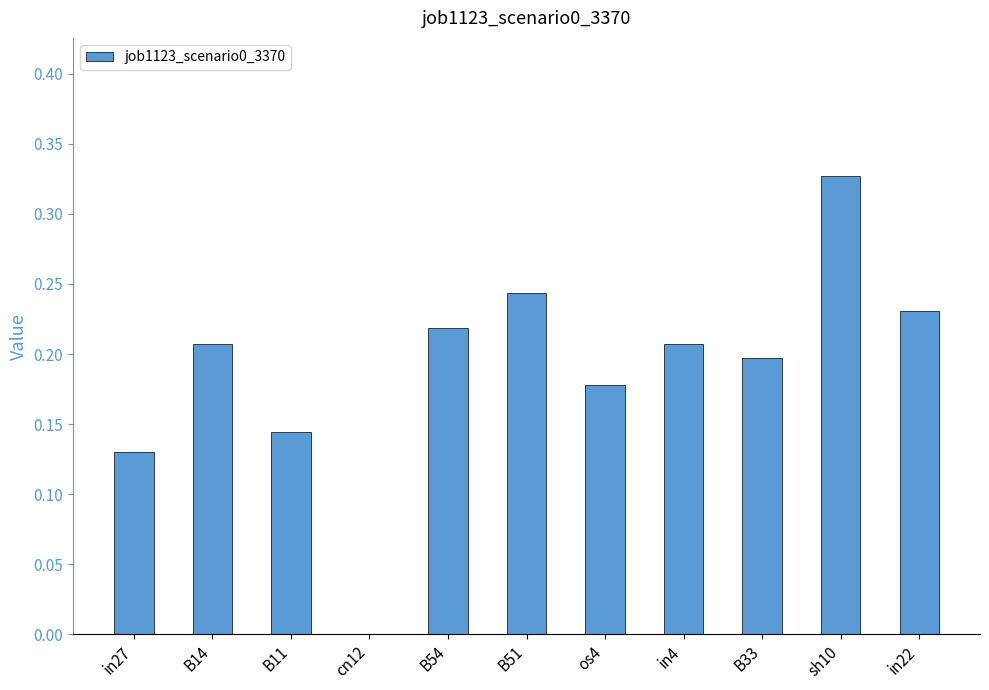

Which has a higher value, os4 or B51?

B51